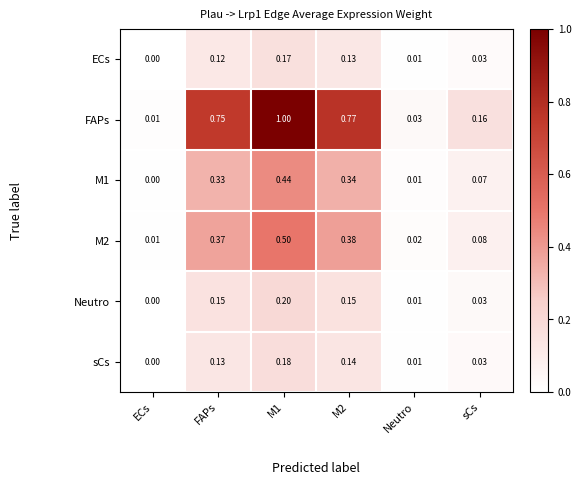

At which label does M2 reach its minimum?

ECs